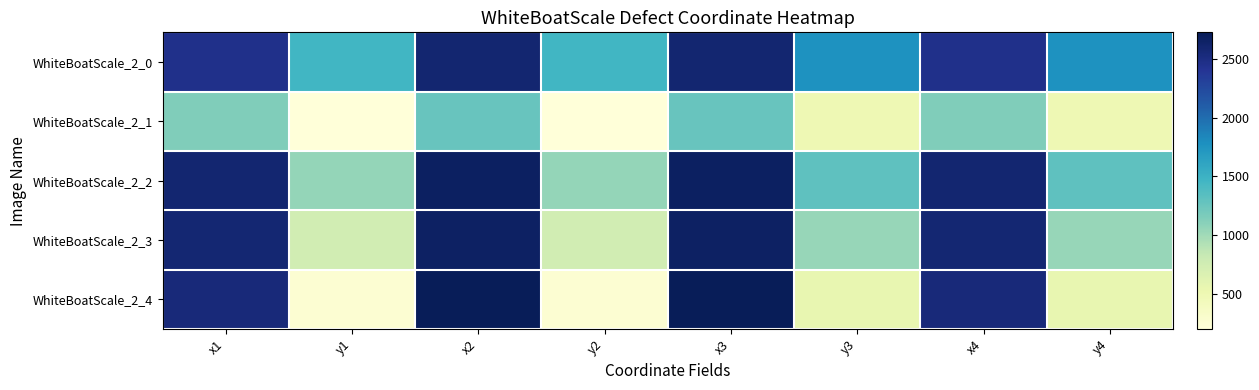

Reading left to right, transcribe all the data shown in this chart.

WhiteBoatScale_2_0: x1=2451	y1=1459	x2=2592	y2=1459	x3=2592	y3=1764	x4=2451	y4=1764
WhiteBoatScale_2_1: x1=1146	y1=198	x2=1258	y2=198	x3=1258	y3=494	x4=1146	y4=494
WhiteBoatScale_2_2: x1=2598	y1=1056	x2=2674	y2=1056	x3=2674	y3=1313	x4=2598	y4=1313
WhiteBoatScale_2_3: x1=2580	y1=746	x2=2665	y2=746	x3=2665	y3=1038	x4=2580	y4=1038
WhiteBoatScale_2_4: x1=2541	y1=250	x2=2727	y2=250	x3=2727	y3=559	x4=2541	y4=559